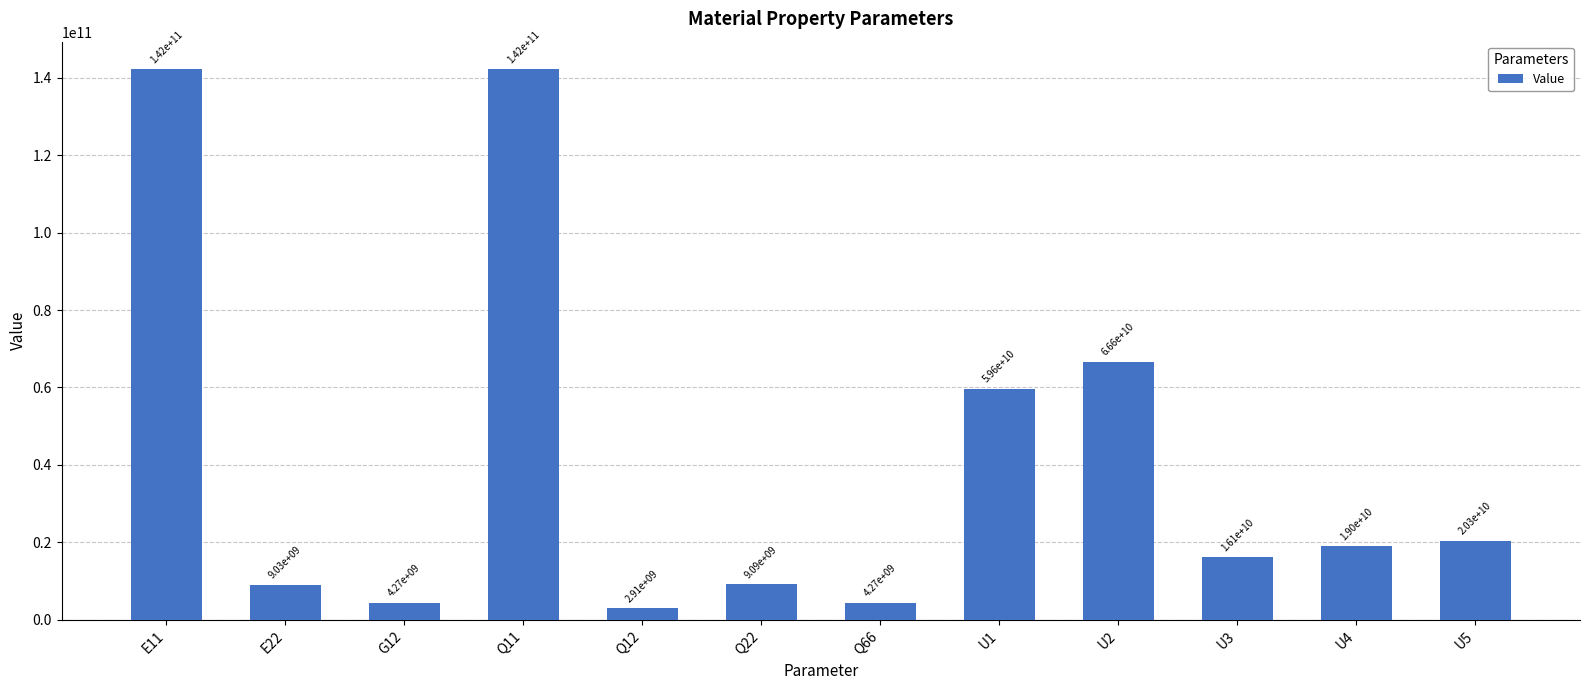

What is the ratio of the value at Q12 to the value at Q22?

0.3